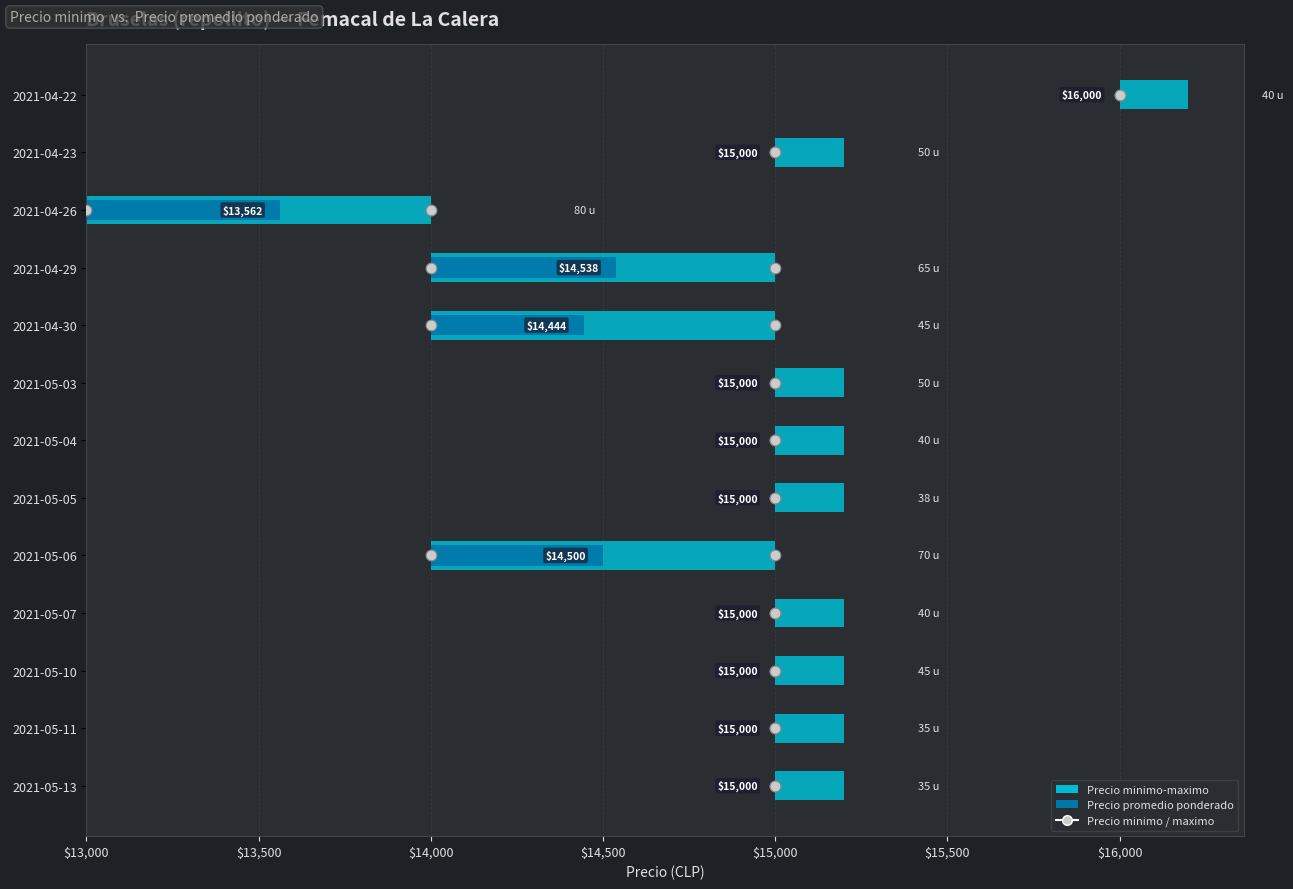

Which series contains the lowest Y value?

Precio minimo